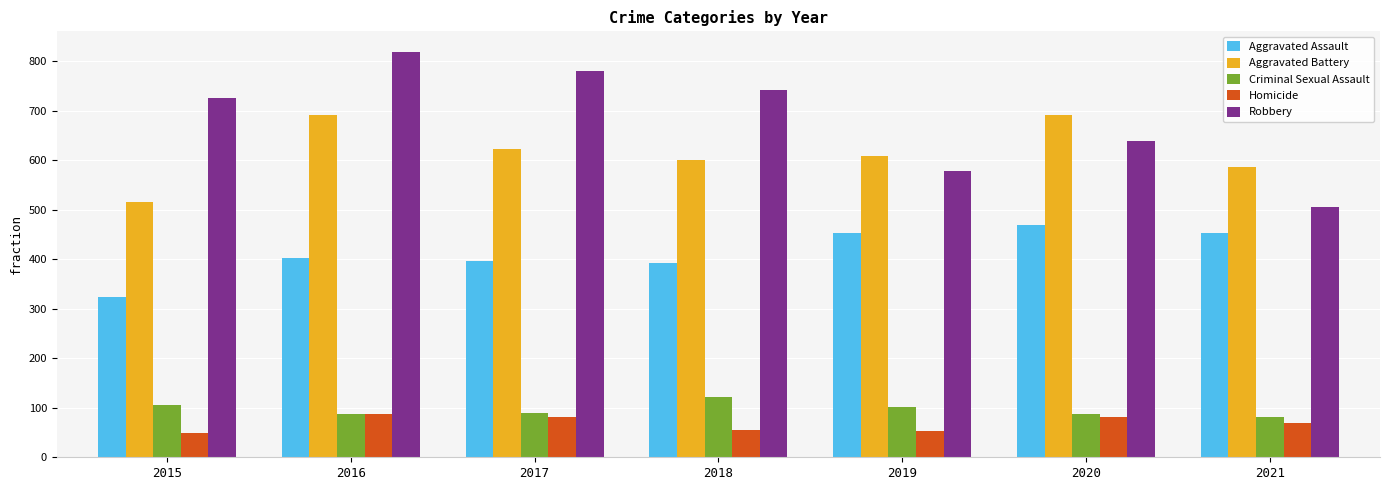

The value of Homicide at 2020 is 49. True or false?

False